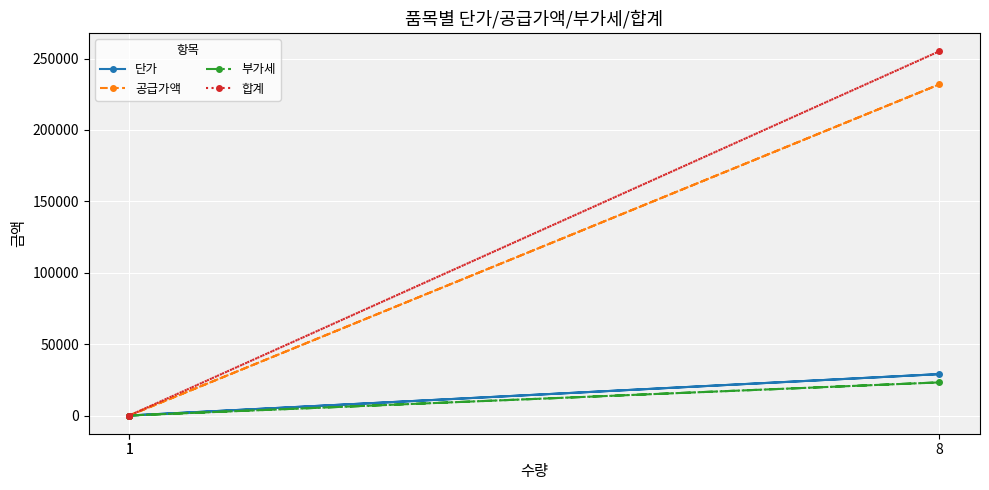

Is the value of 단가 at 1 greater than the value of 부가세 at 8?

No